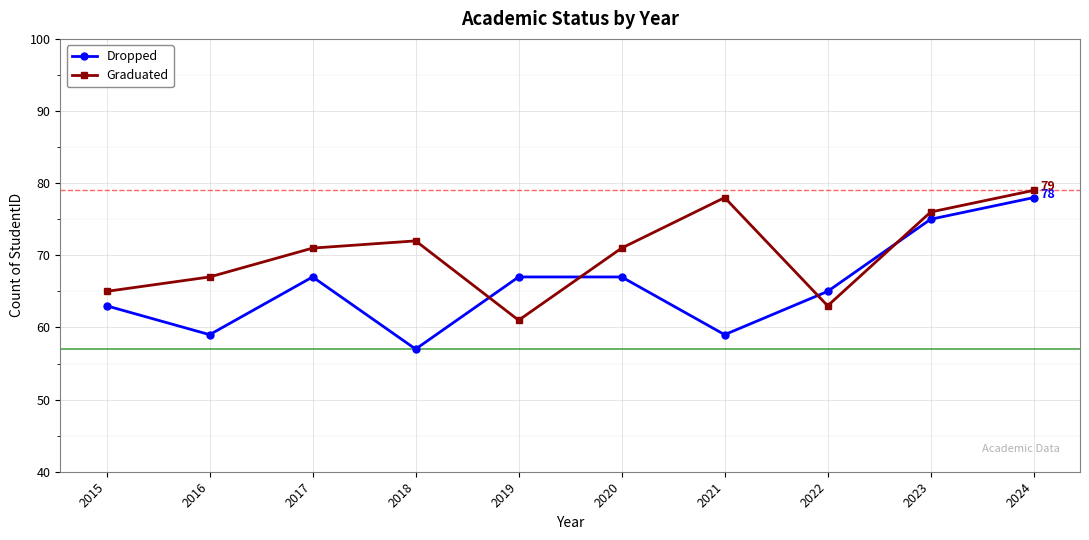

How many times do Dropped and Graduated cross each other?

4